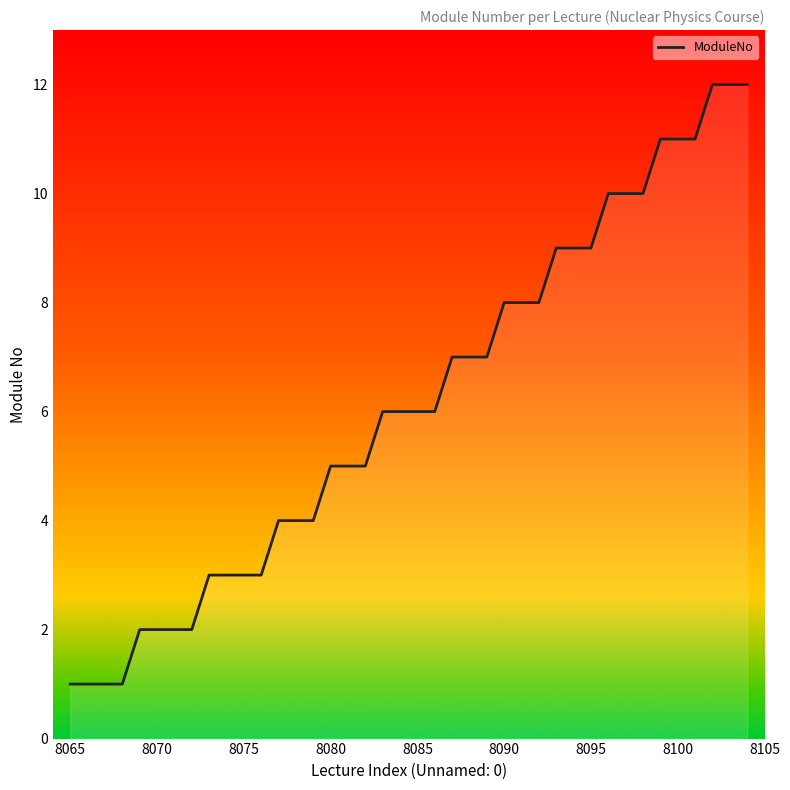

What is the maximum value shown in the chart?

12